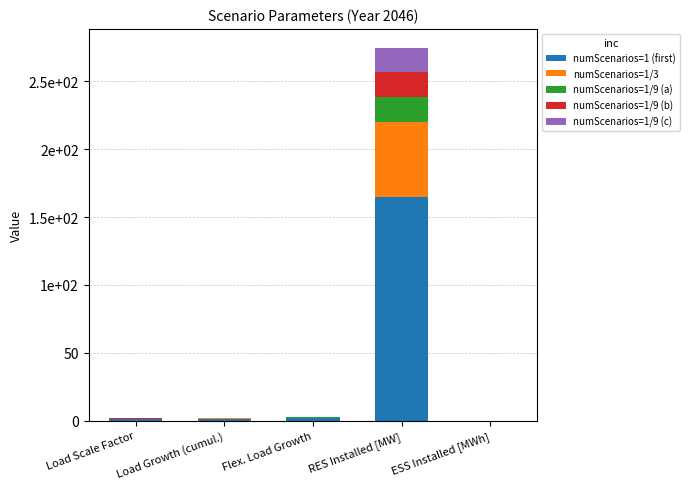

What are all the series names shown in the legend?

numScenarios=1 (first), numScenarios=1/3, numScenarios=1/9 (a), numScenarios=1/9 (b), numScenarios=1/9 (c)